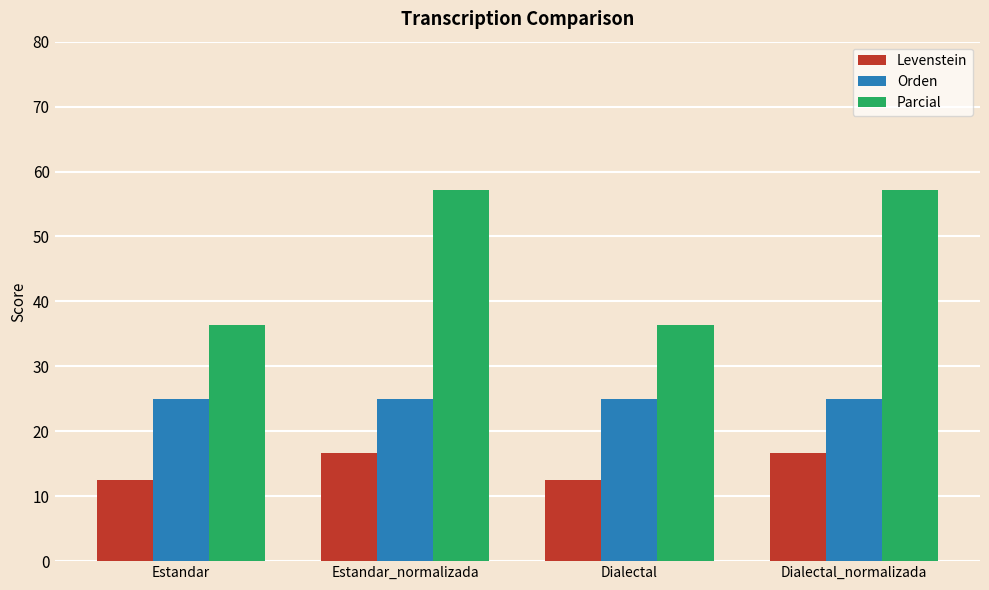

What is the label of the 2nd bar from the left?

Estandar_normalizada